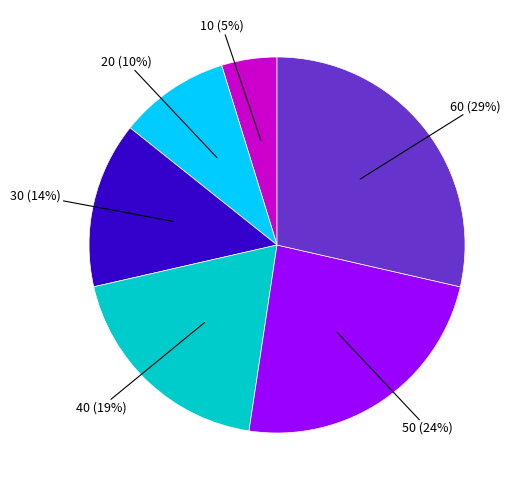

Does any single category account for the majority?

No